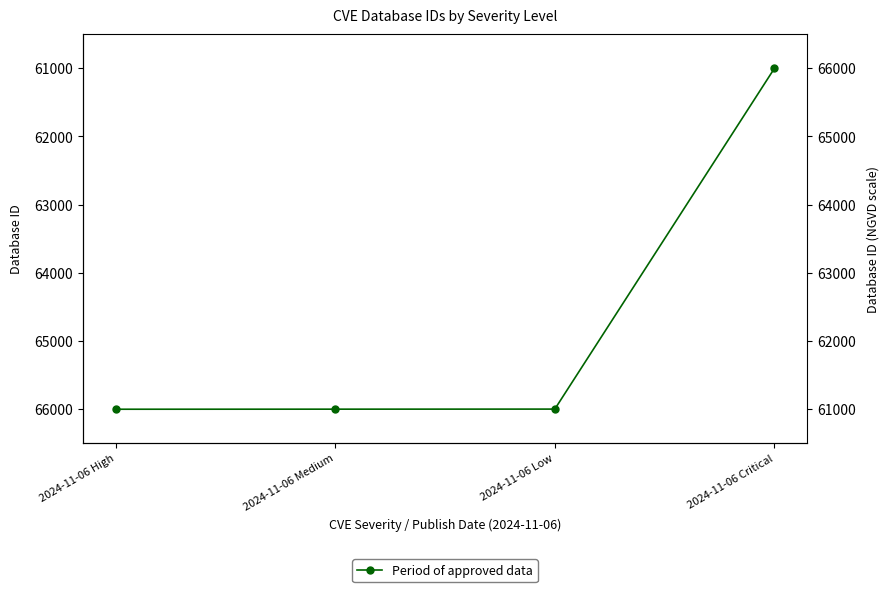

How many data points does each series have?

4